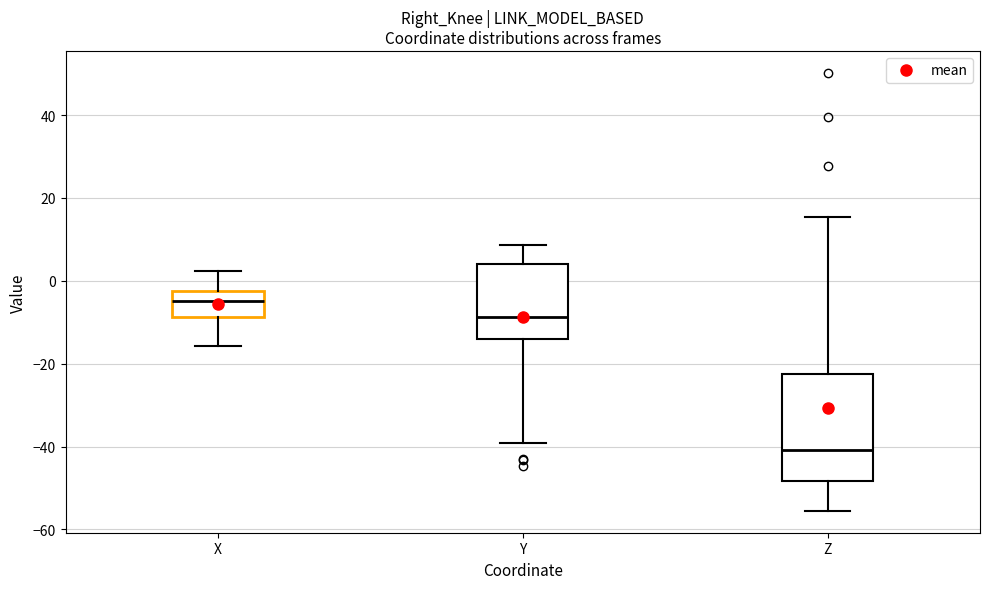

Which box has the highest median line?

X